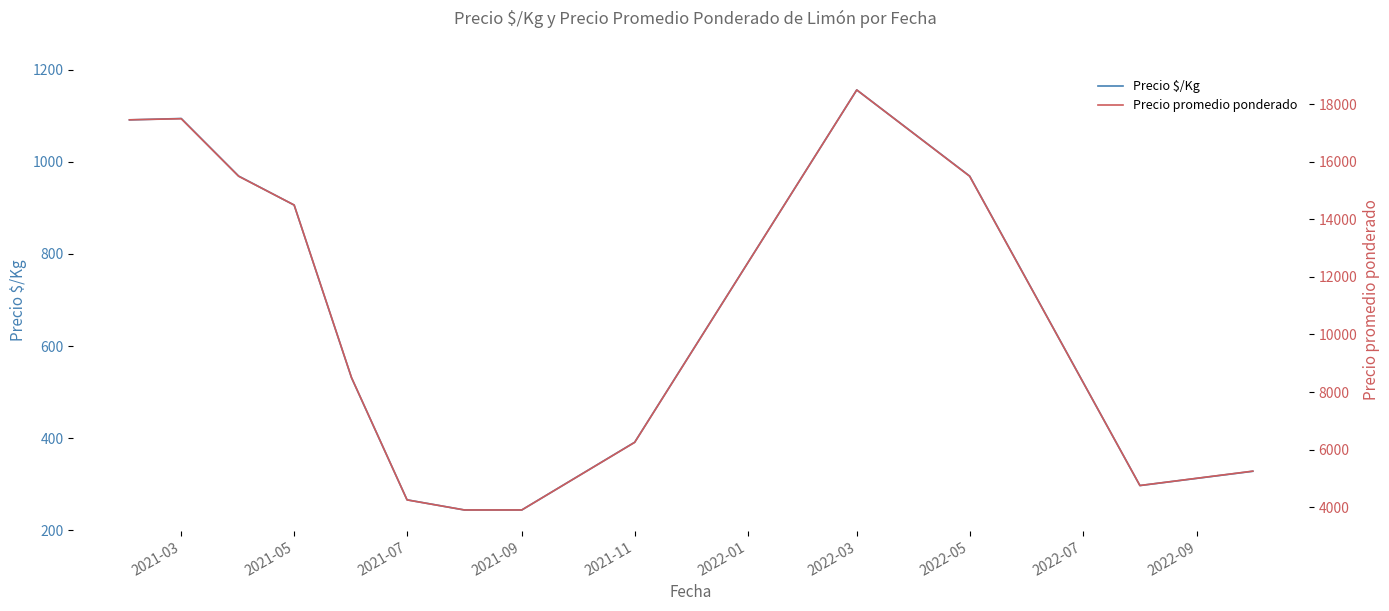

What is the highest value of the Precio $/Kg series?

1156